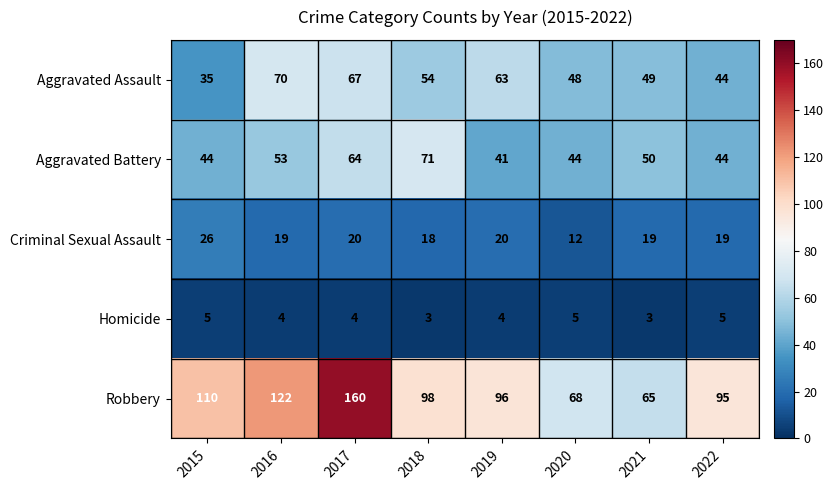

The value of Aggravated Battery at 2016 is 90. True or false?

False